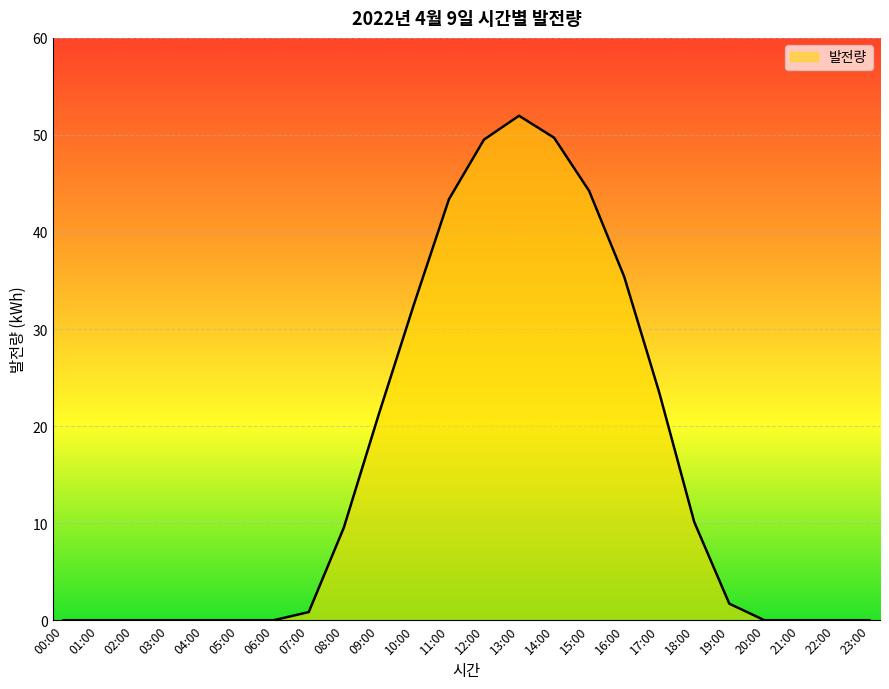

At which category does the chart reach its peak across all series?

13:00